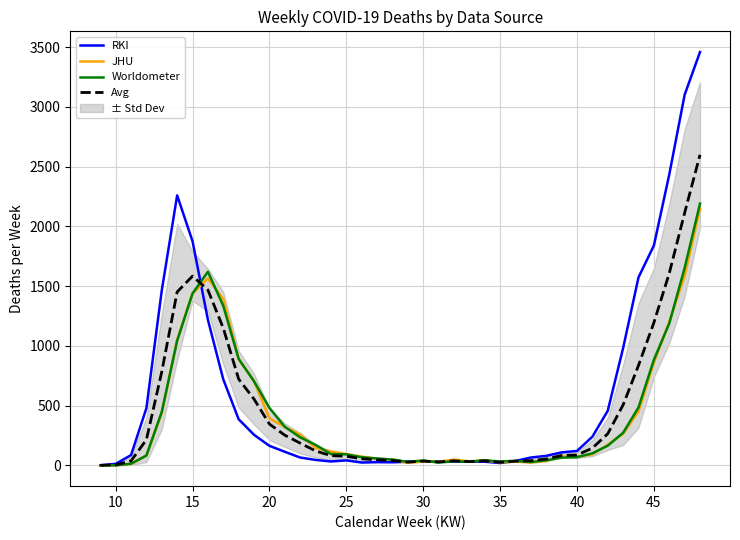

Reading left to right, what are all the values shown in this chart?

RKI: 0.0	12.0	85.0	478.0	1464.0	2259.0	1875.0	1218.0	719.0	385.0	255.0	163.0	113.0	65.0	45.0	32.0	41.0	23.0	26.0	25.0	30.0	33.0	32.0	31.0	30.0	30.0	19.0	36.0	65.0	79.0	108.0	120.0	239.0	456.0	981.0	1573.0	1839.0	2433.0	3101.0	3459.0
JHU: 0.0	0.0	11.0	83.0	439.0	1051.0	1438.0	1564.0	1390.0	890.0	703.0	393.0	321.0	257.0	145.0	116.0	94.0	73.0	55.0	48.0	21.0	32.0	30.0	48.0	33.0	40.0	25.0	30.0	24.0	36.0	74.0	69.0	93.0	172.0	264.0	451.0	859.0	1201.0	1586.0	2147.0
Worldometer: 0.0	0.0	13.0	81.0	447.0	1043.0	1438.0	1620.0	1334.0	890.0	703.0	480.0	322.0	234.0	171.0	94.0	92.0	67.0	57.0	48.0	29.0	40.0	23.0	34.0	30.0	42.0	32.0	37.0	27.0	42.0	64.0	68.0	100.0	164.0	272.0	484.0	883.0	1187.0	1651.0	2190.0
Avg: 0.0	4.0	36.3	214.0	783.3	1451.0	1583.7	1467.3	1147.7	721.7	553.7	345.3	252.0	185.3	120.3	80.7	75.7	54.3	46.0	40.3	26.7	35.0	28.3	37.7	31.0	37.3	25.3	34.3	38.7	52.3	82.0	85.7	144.0	264.0	505.7	836.0	1193.7	1607.0	2112.7	2598.7